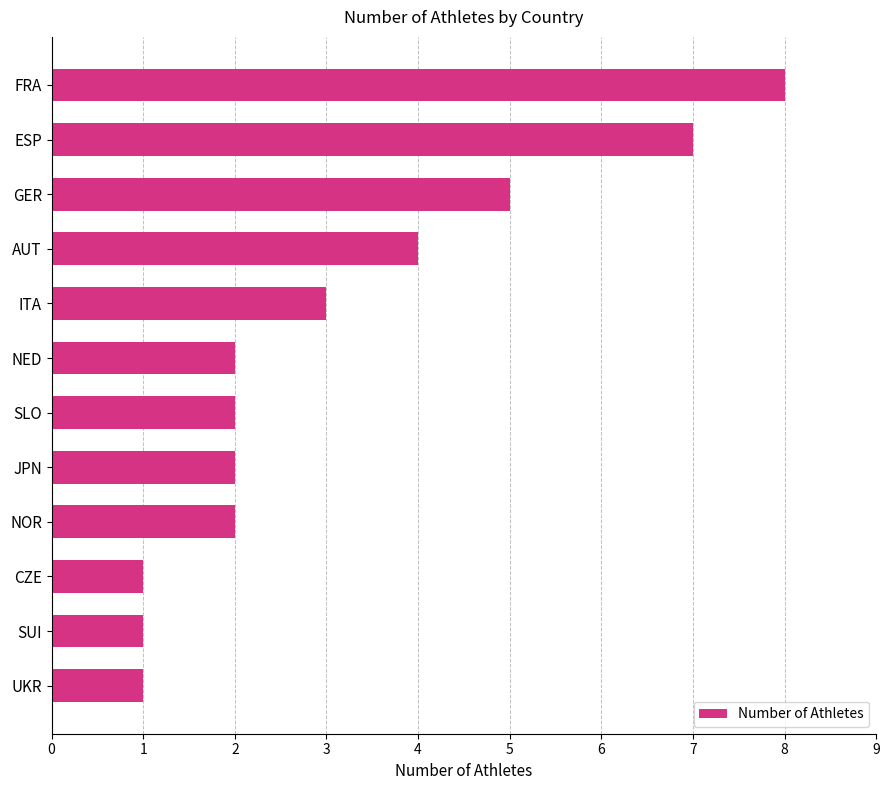

What is the change in value from FRA to AUT?

-4